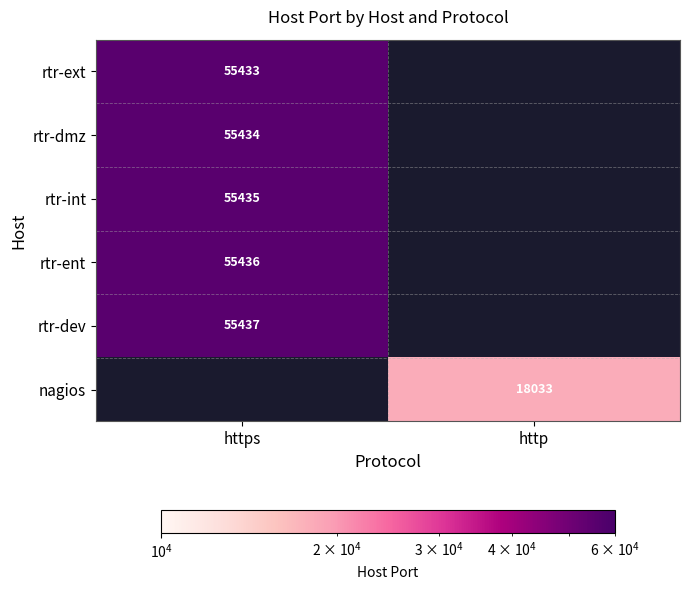

Is the value of nagios at http greater than the value of rtr-dmz at https?

No